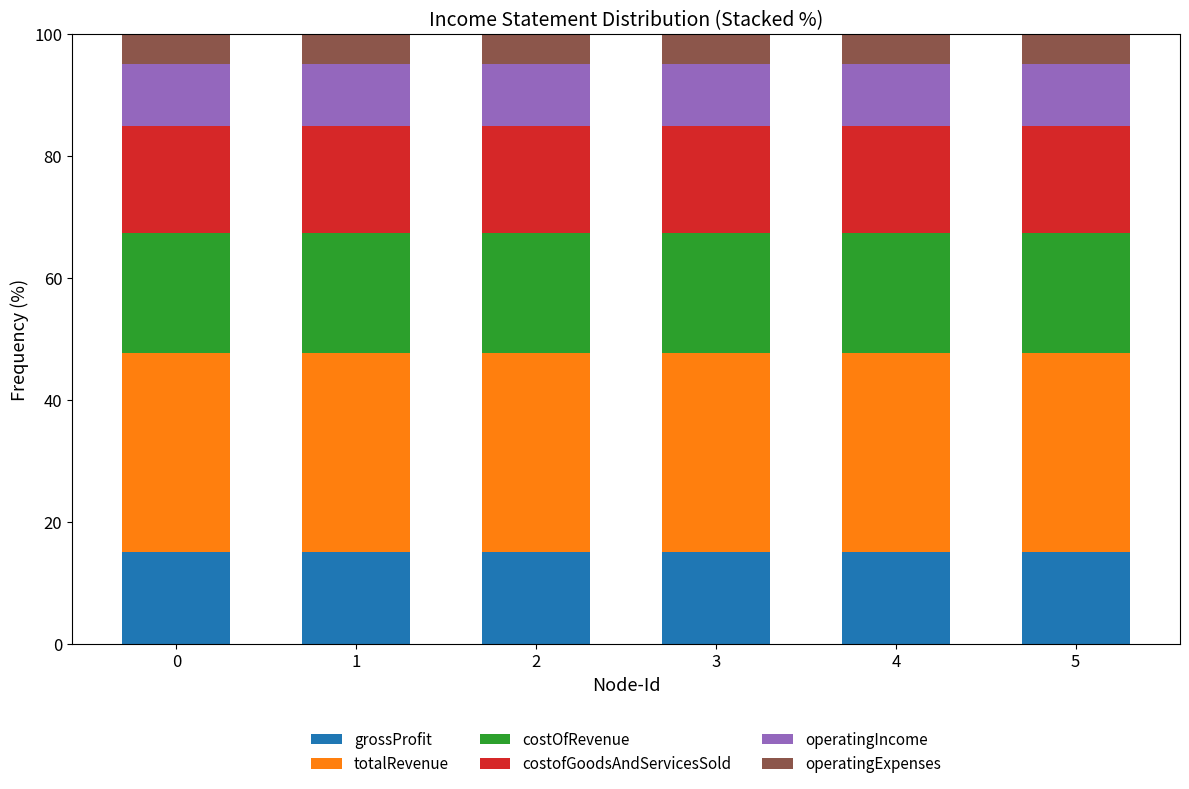

True or false: grossProfit has a value of 23.6 at 0.

False